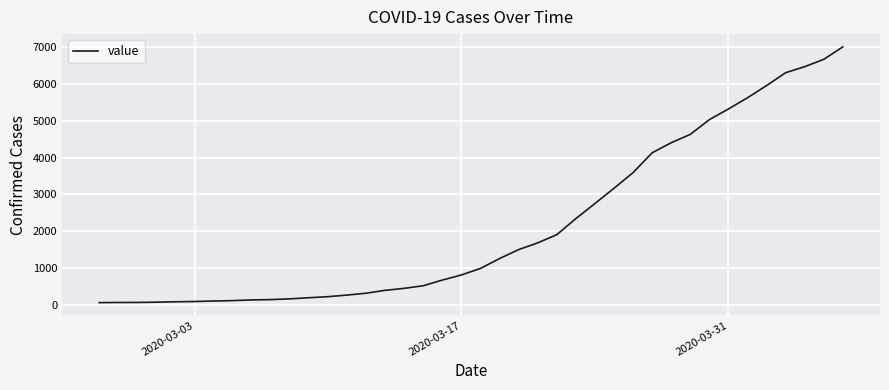

What is the difference between the maximum and minimum values?

6940